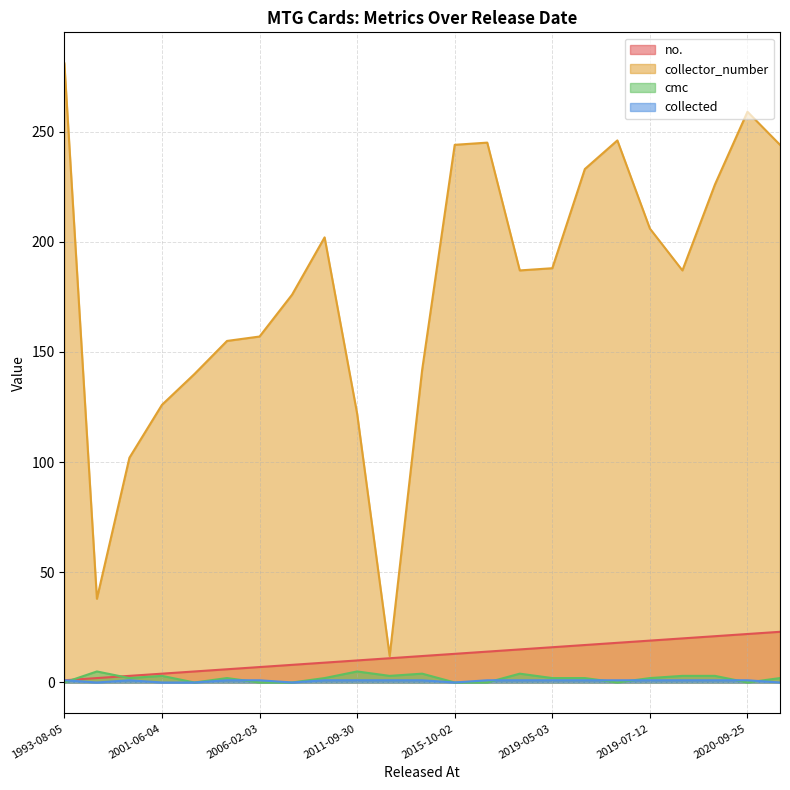

The no. series shows 22 at 2020-09-25. True or false?

True